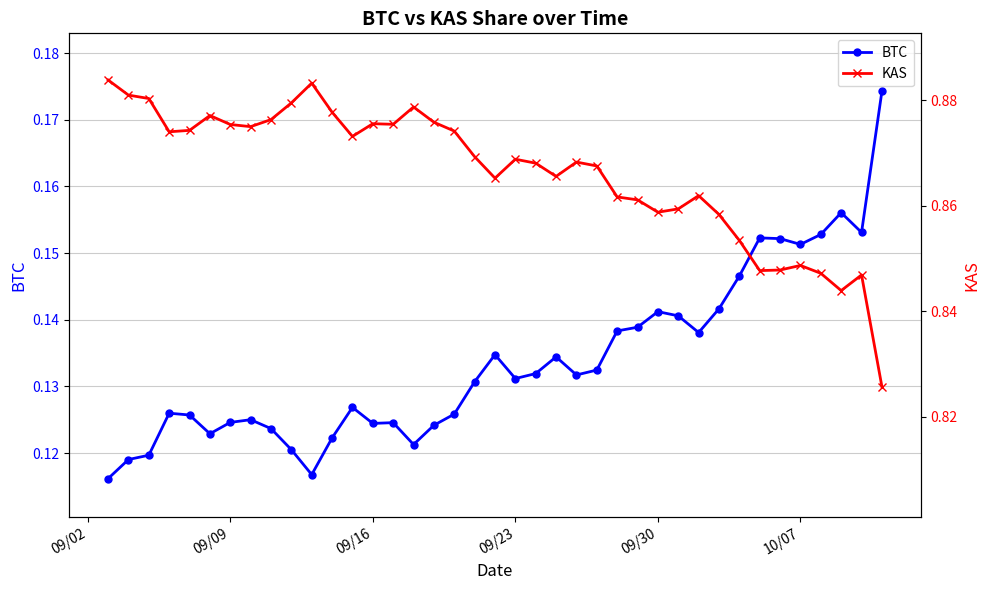

Count the BTC values in the range 0 to 1.

39